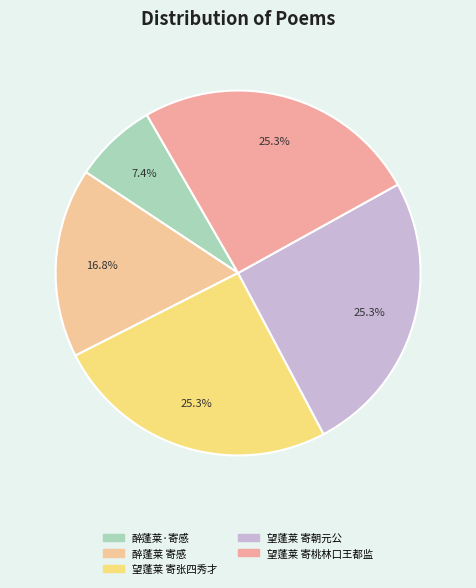

How many slices are in this pie chart?

5